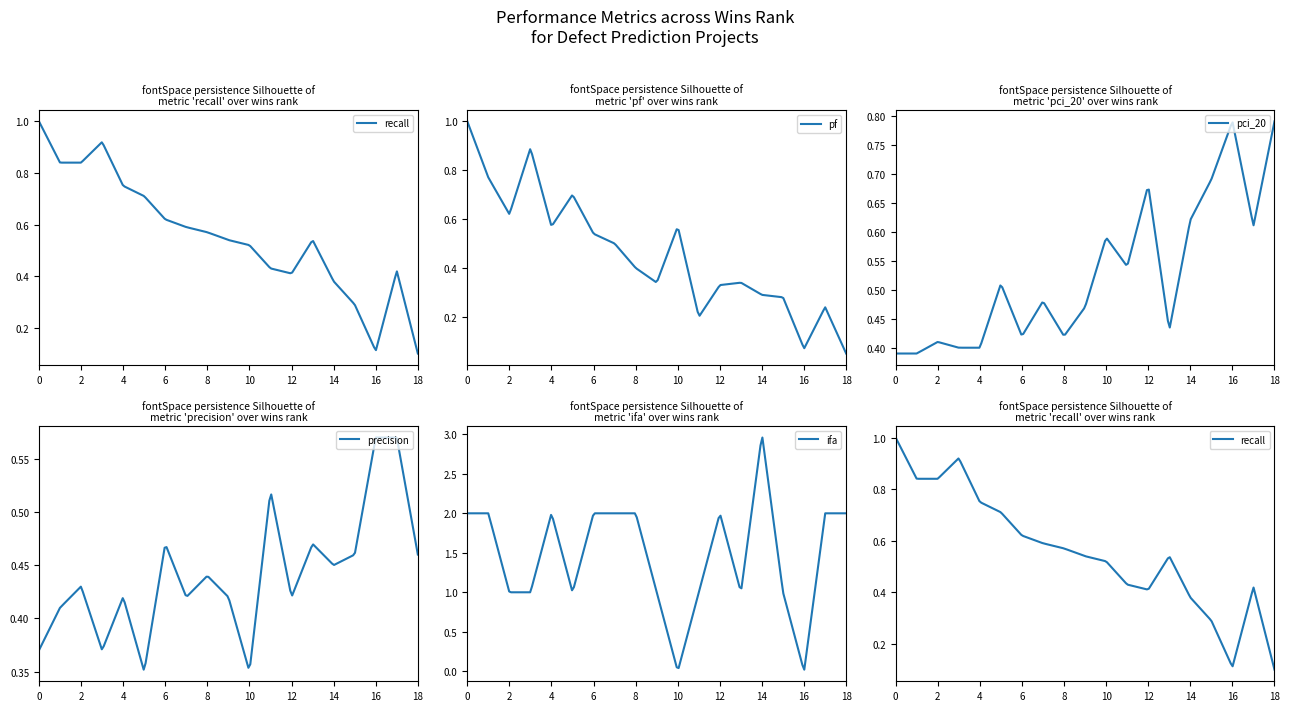

How many data points in ifa are less than 2?

9